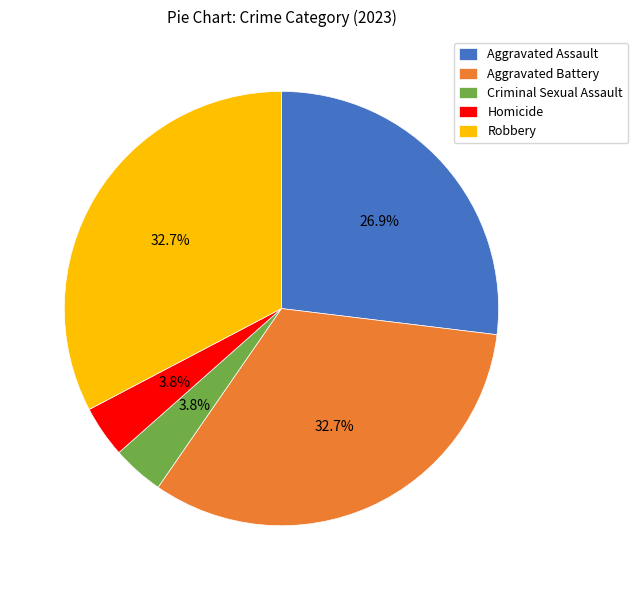

To the nearest percent, what is the combined percentage of Robbery and Homicide?

37%